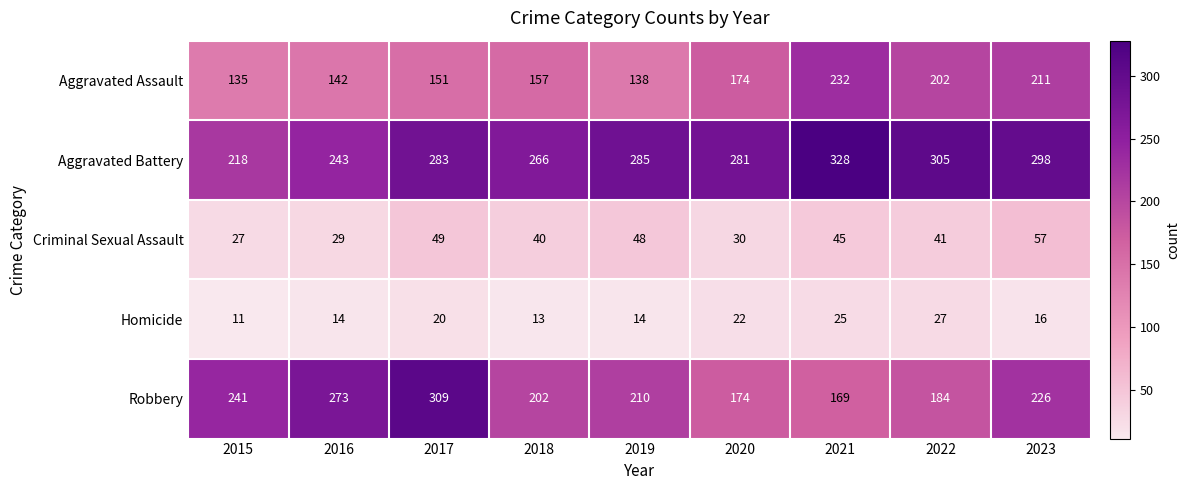

Where does the Homicide series first go above 16?

2017